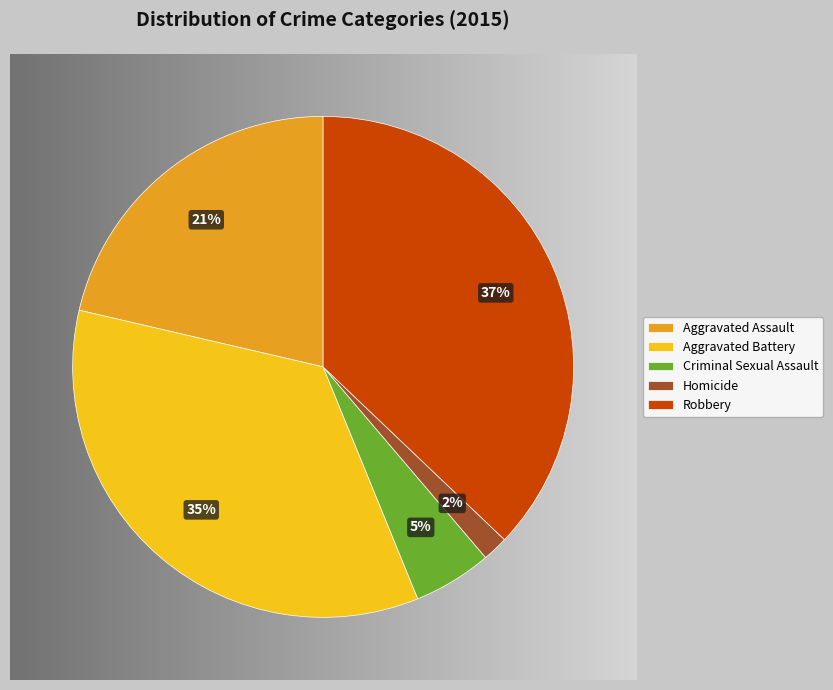

What percentage is the Criminal Sexual Assault slice, to the nearest percent?

5%